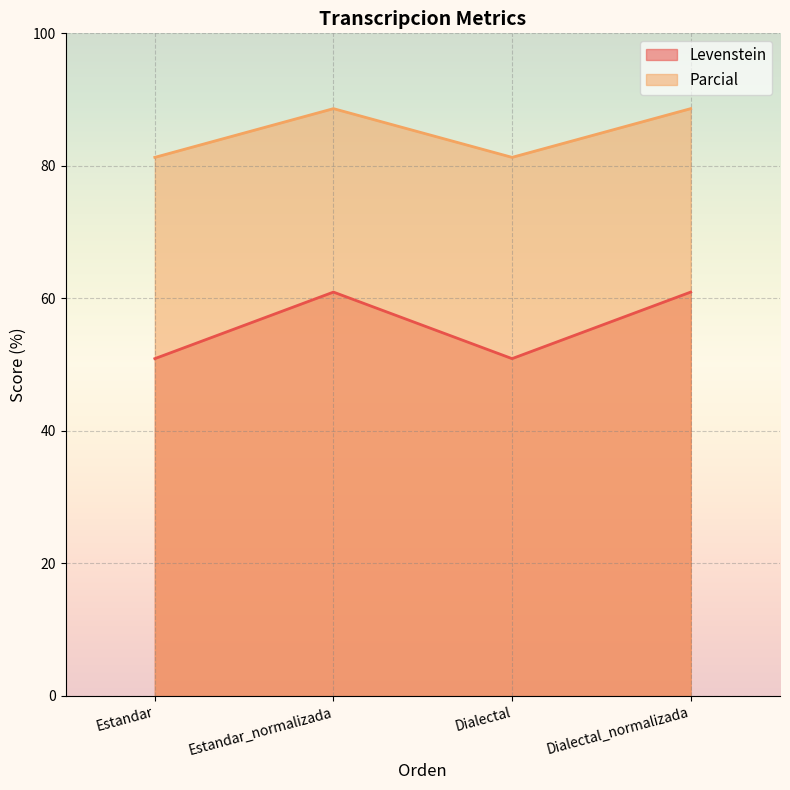

How many lines are shown in the chart?

2